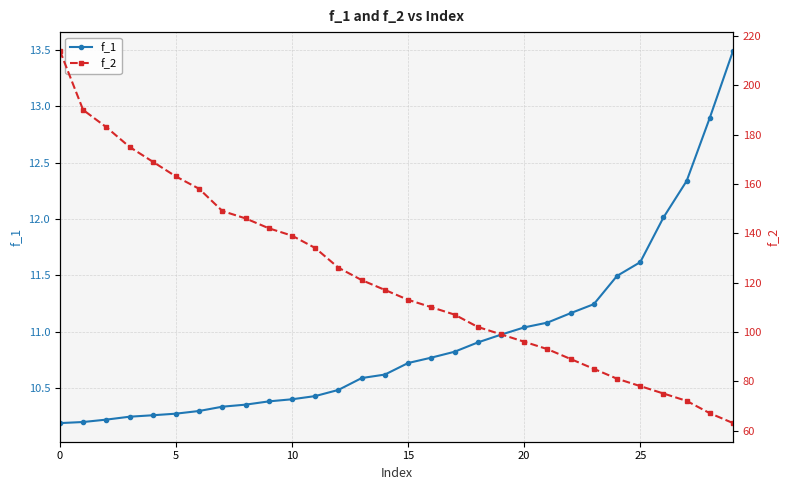

What is the difference between the second highest and second lowest values in the f_2 series?

123.0